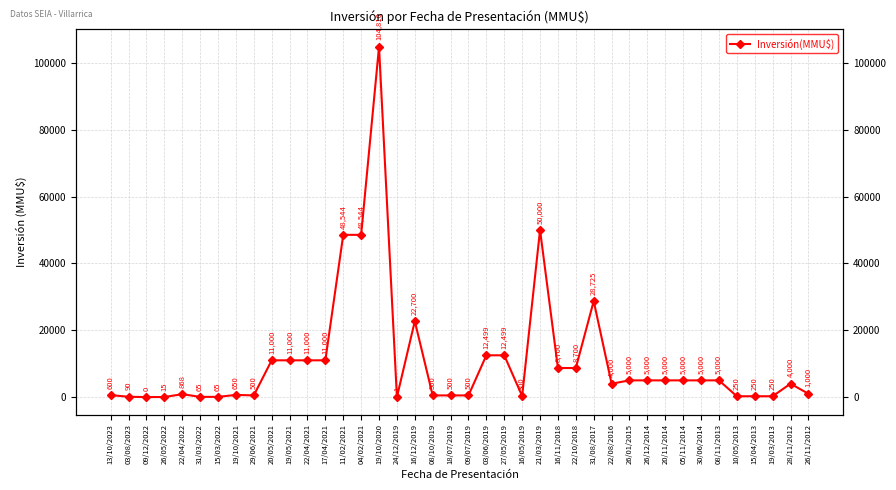

What is the label of the 31st point from the right?

20/05/2021